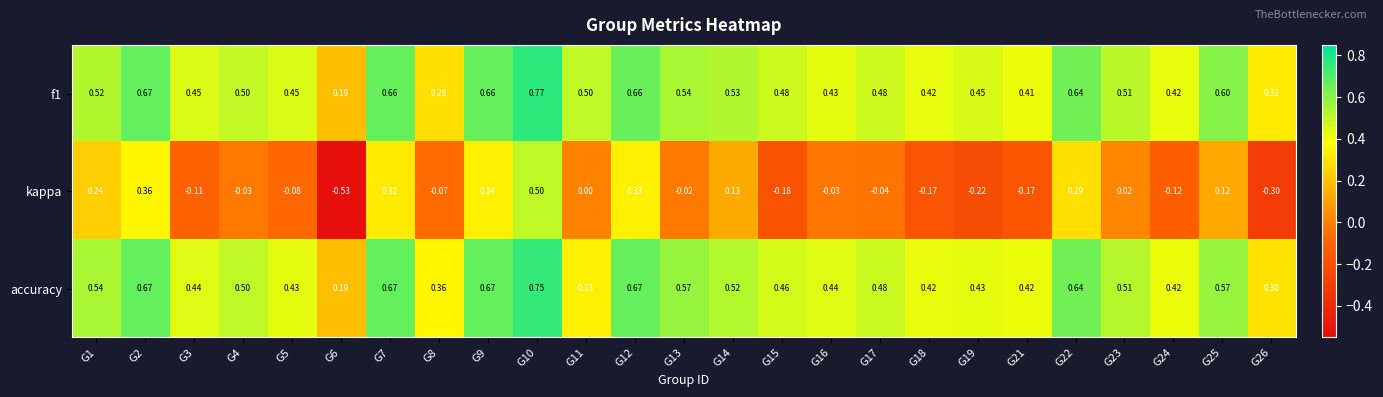

Is the value of kappa at G6 greater than the value of f1 at G9?

No